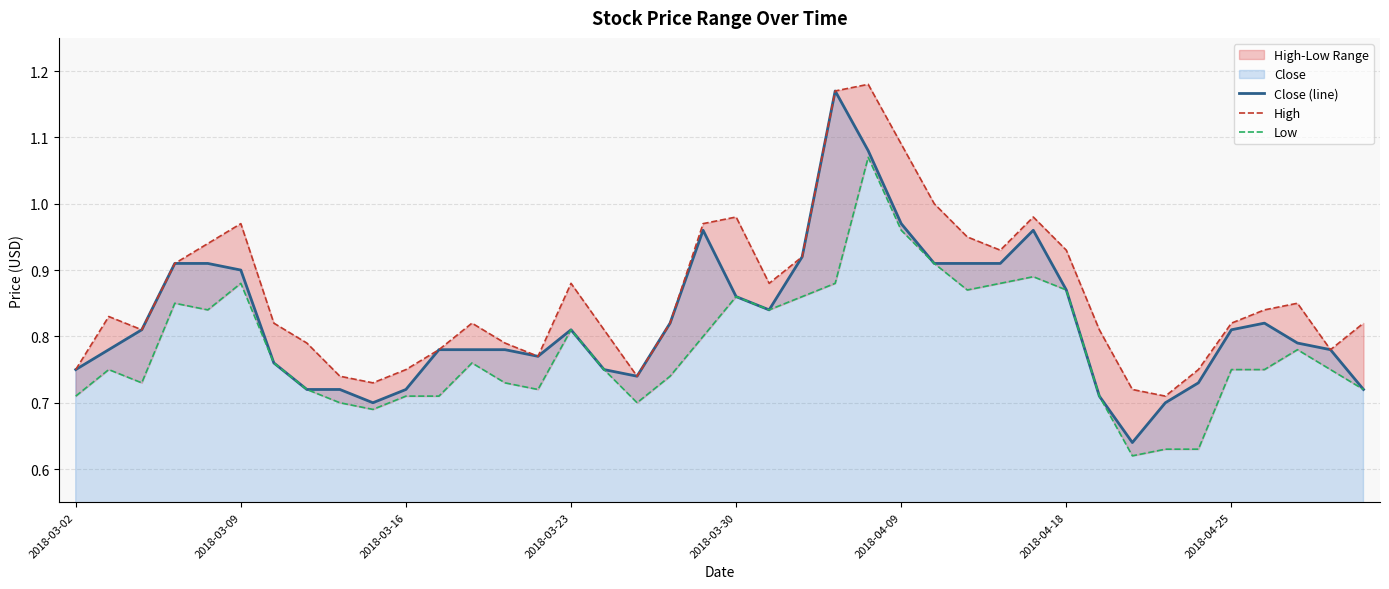

What is the difference between the maximum and minimum values in the Close (line) series?

0.5